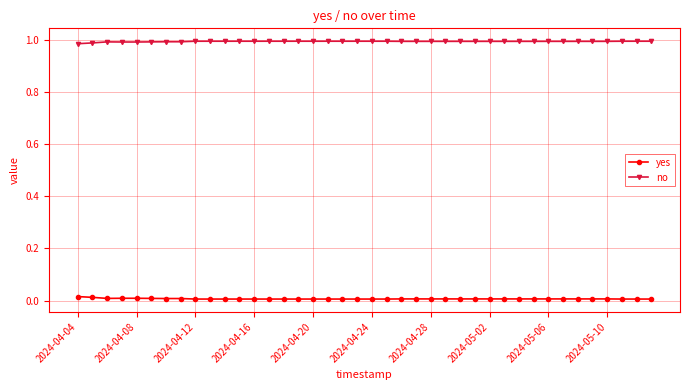

Which series has the largest total across all categories?

no